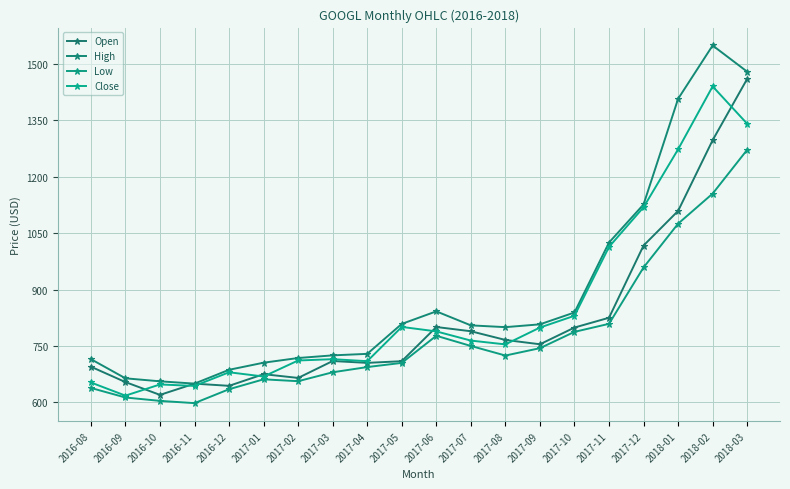

Is it true that Open equals 1071.8 at 2017-04?

False